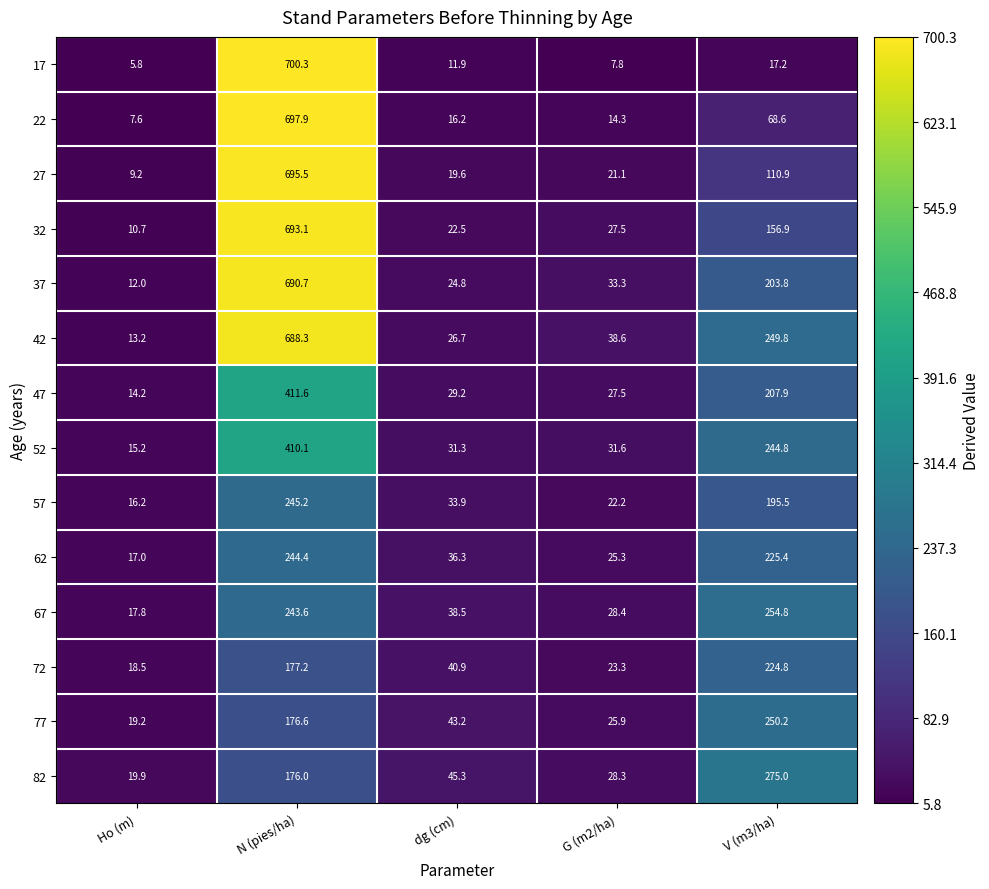

What is the smallest value displayed?

5.8